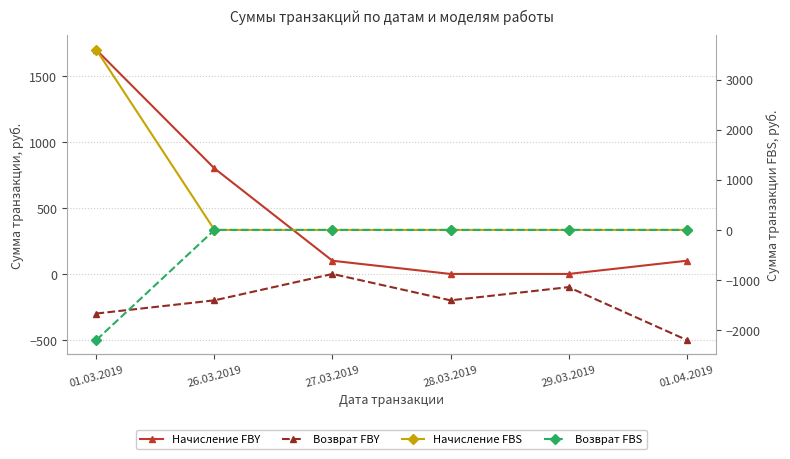

At which category is the sum across all series the highest?

01.03.2019